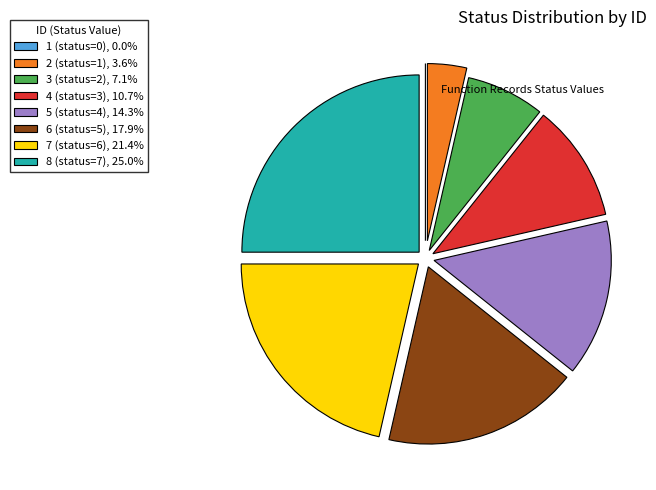

Approximately how many times larger is the value at 5 (status=4), 14.3% compared to 3 (status=2), 7.1%?

2.0